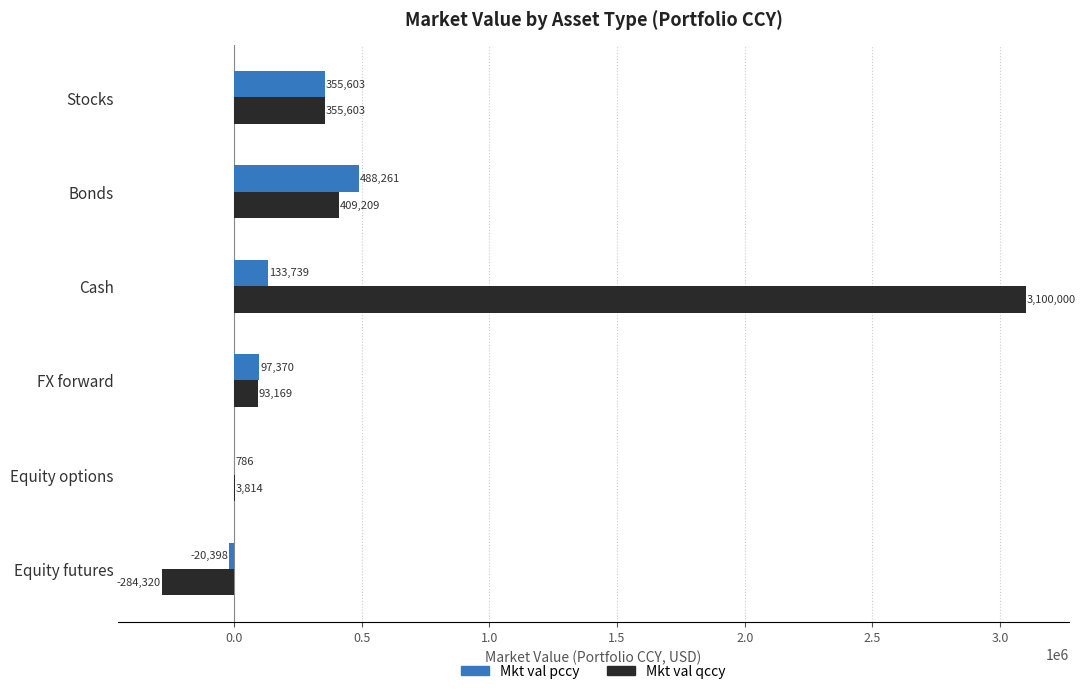

True or false: Mkt val pccy has a value of 355602.8 at Stocks.

True